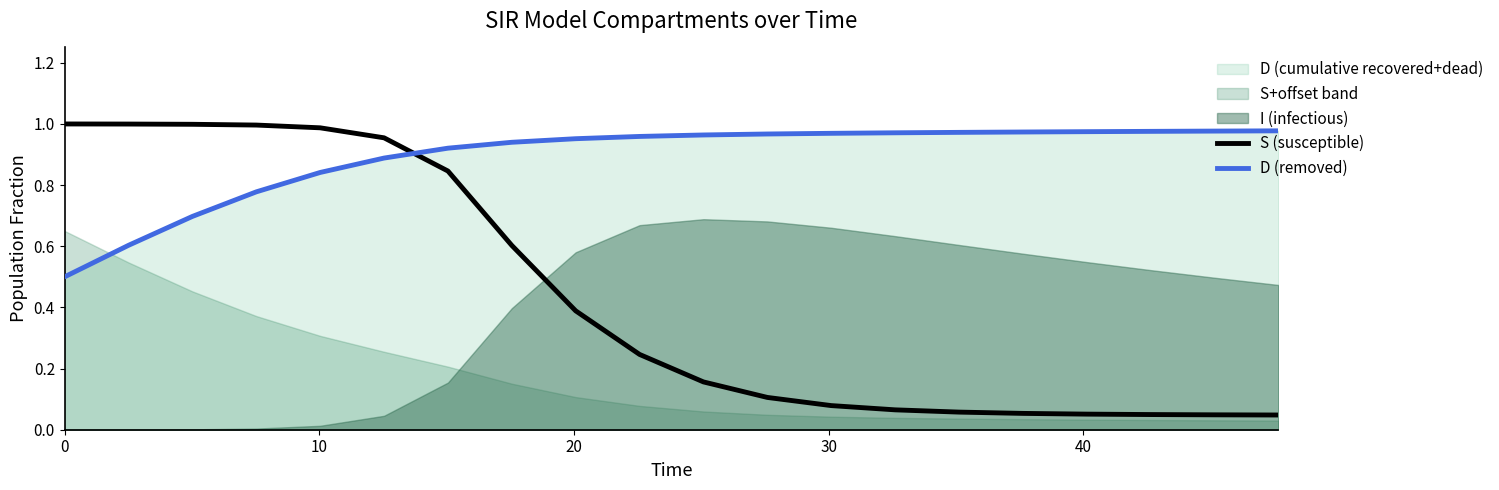

How many times do S (susceptible) and D (removed) cross each other?

1